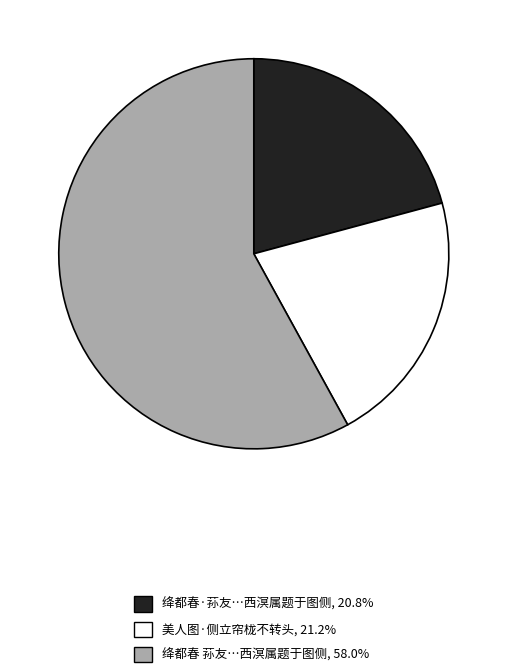

Count the number of slices in the pie.

3